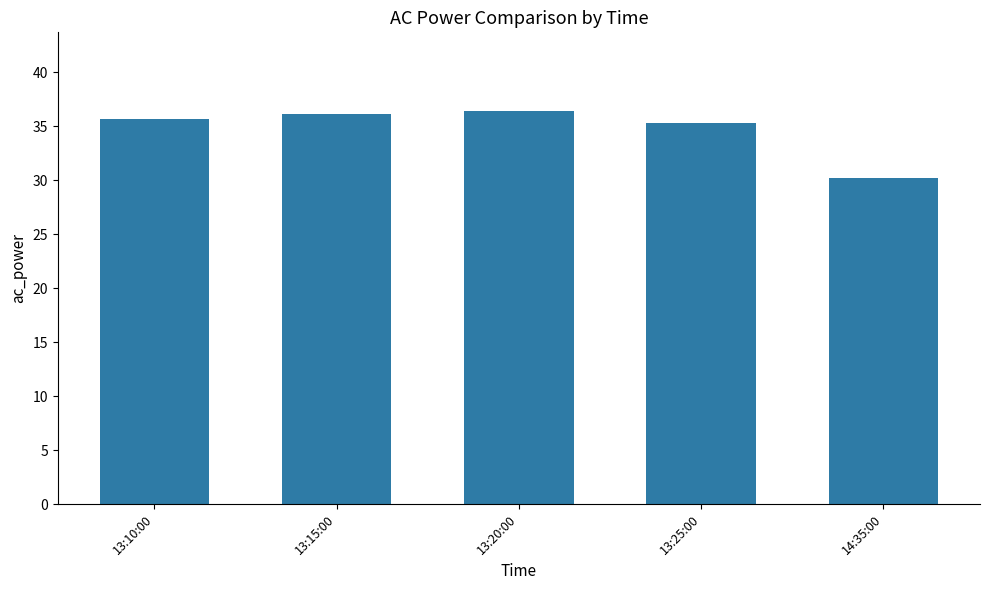

What is the change in value from 13:15:00 to 13:25:00?

-0.9